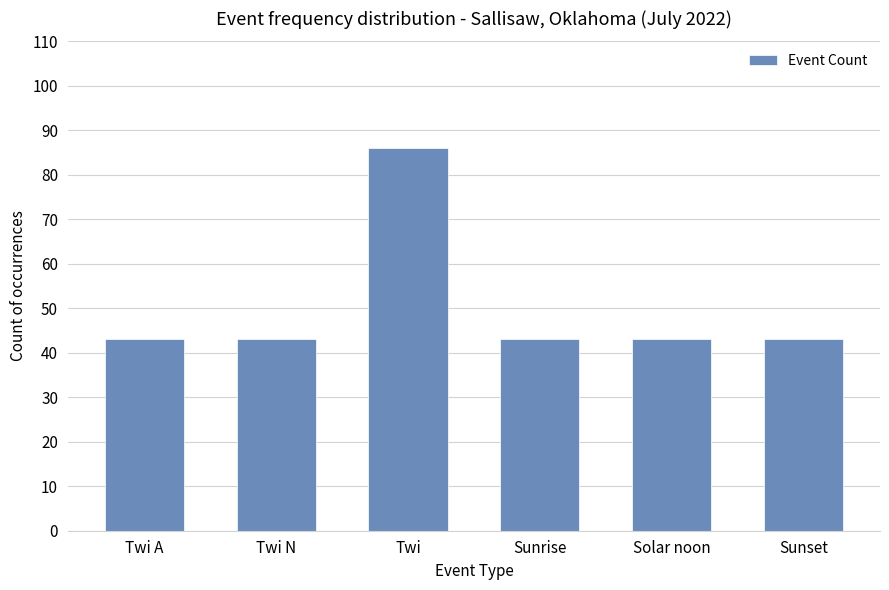

True or false: the data shows 43 at Solar noon.

True